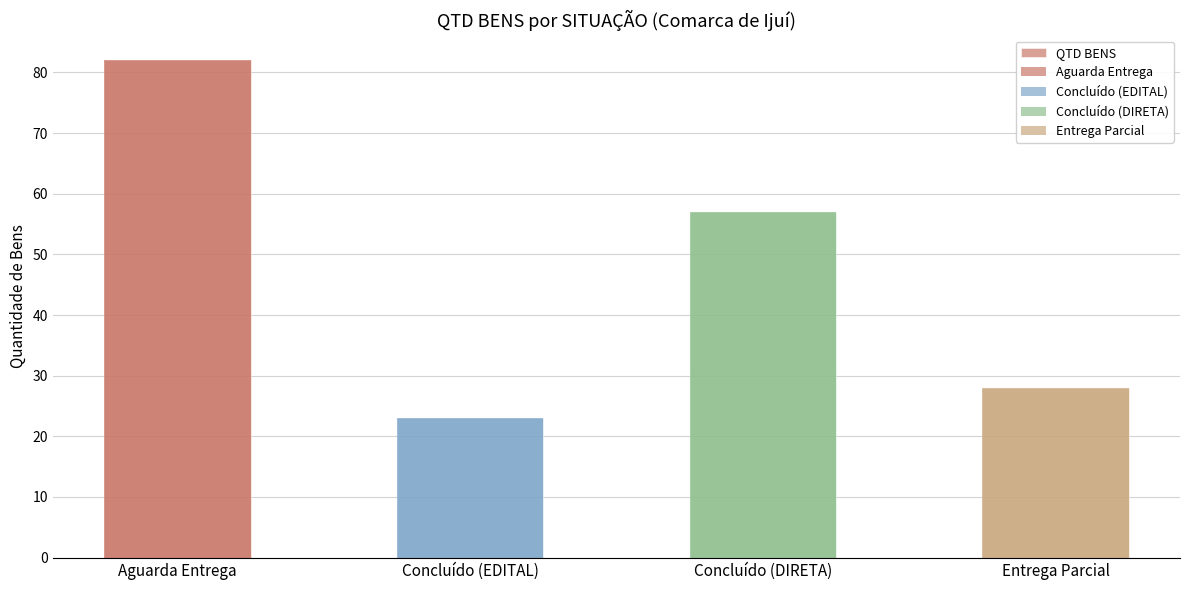

What is the ratio of the value at Concluído (DIRETA) to the value at Aguarda Entrega?

0.7